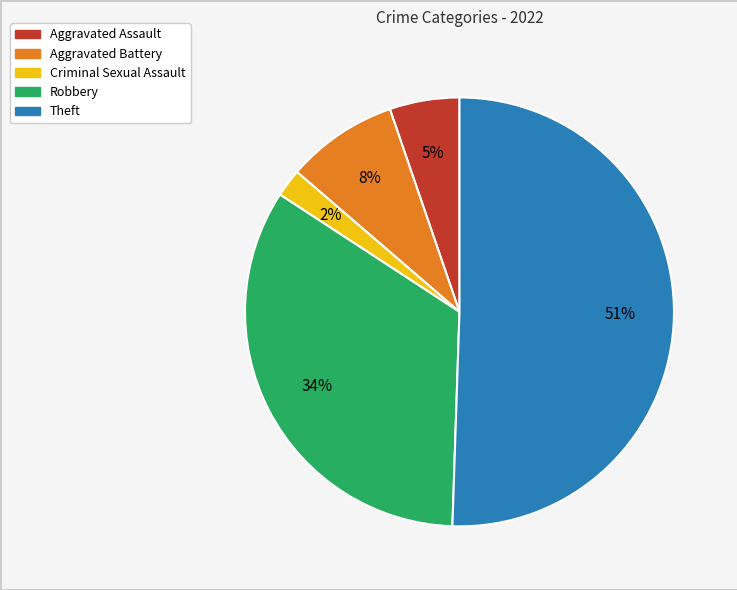

Rank the categories by value from highest to lowest.

Theft, Robbery, Aggravated Battery, Aggravated Assault, Criminal Sexual Assault